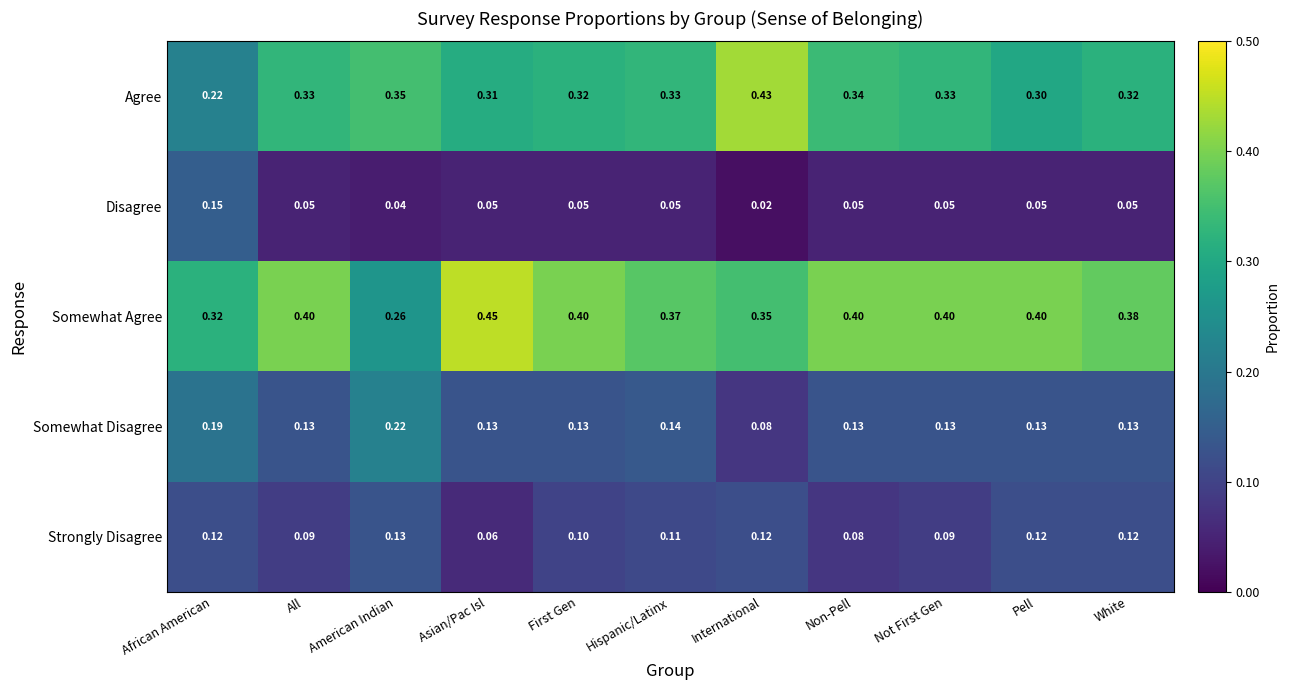

How many data points does each series have?

11